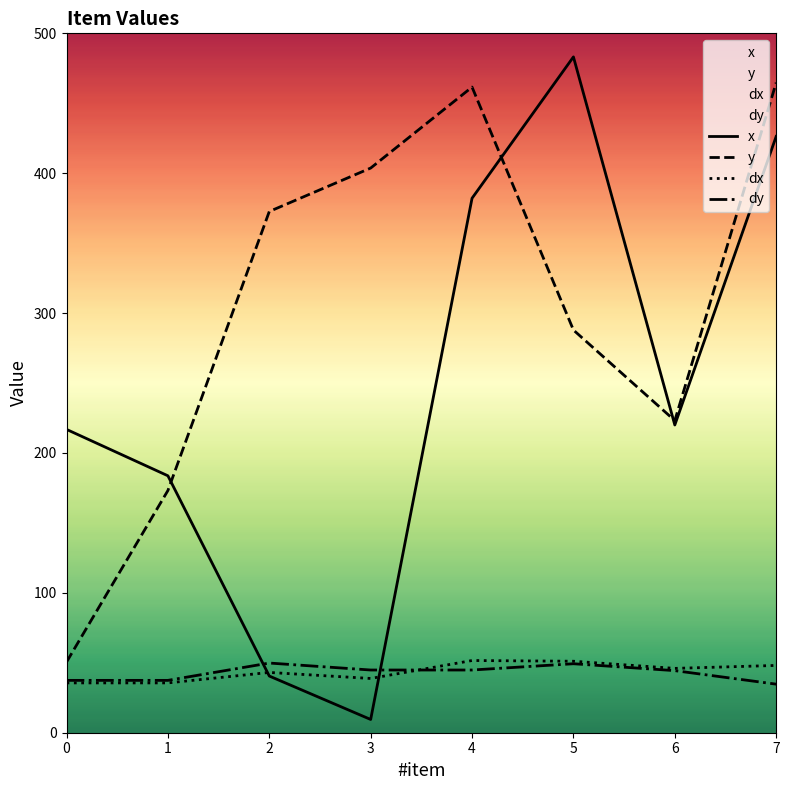

Rank the series at 0 from lowest to highest value.

dx, dy, y, x